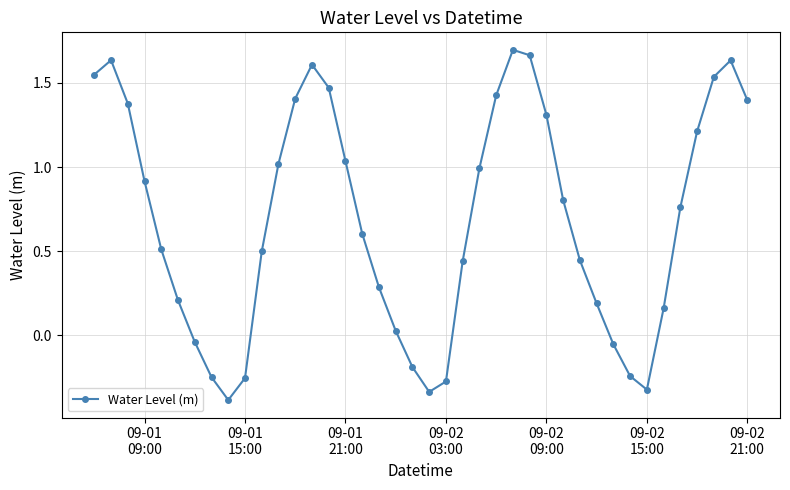

What is the difference between the second highest and second lowest values?

2.0